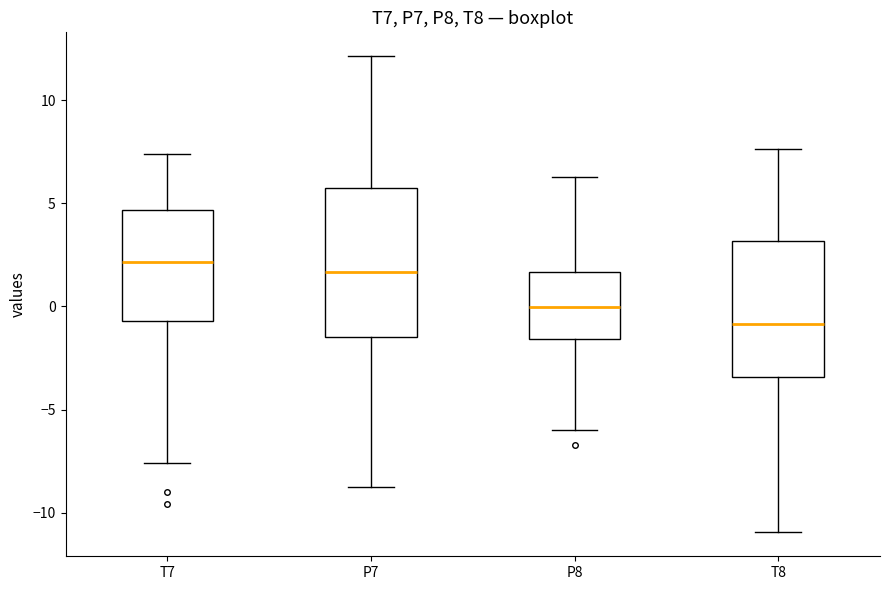

Which box has the highest median line?

T7